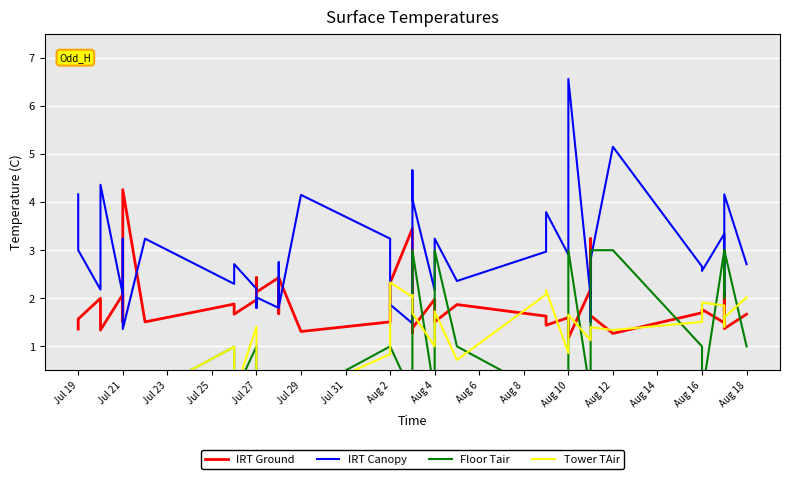

True or false: IRT Ground and Tower TAir intersect in this chart.

True